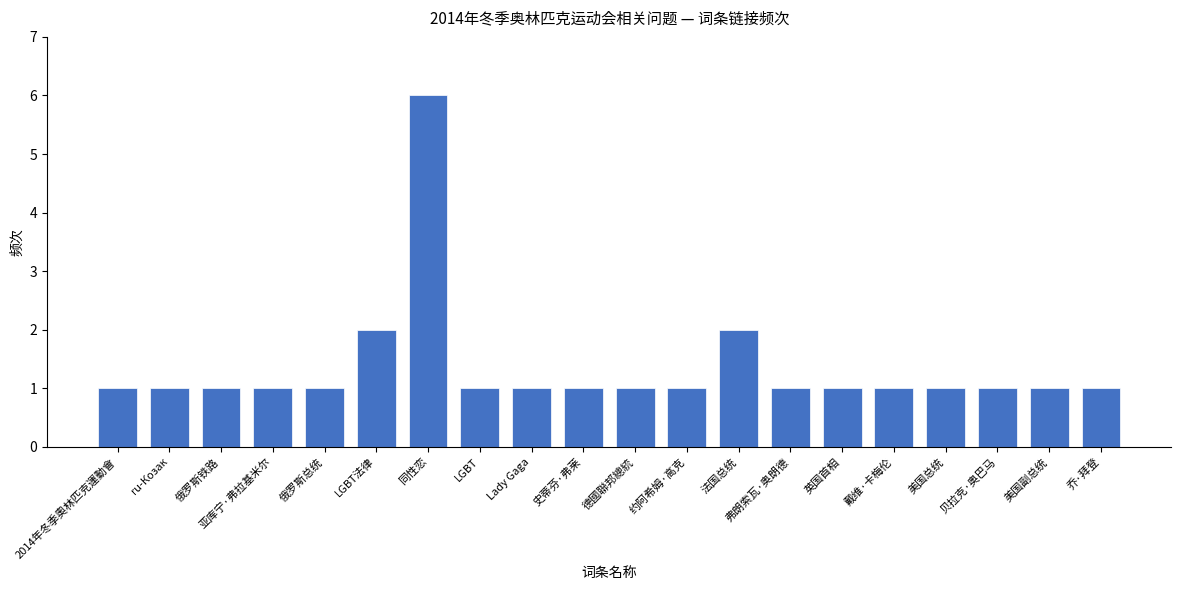

What is the label of the 2nd bar from the right?

美国副总统